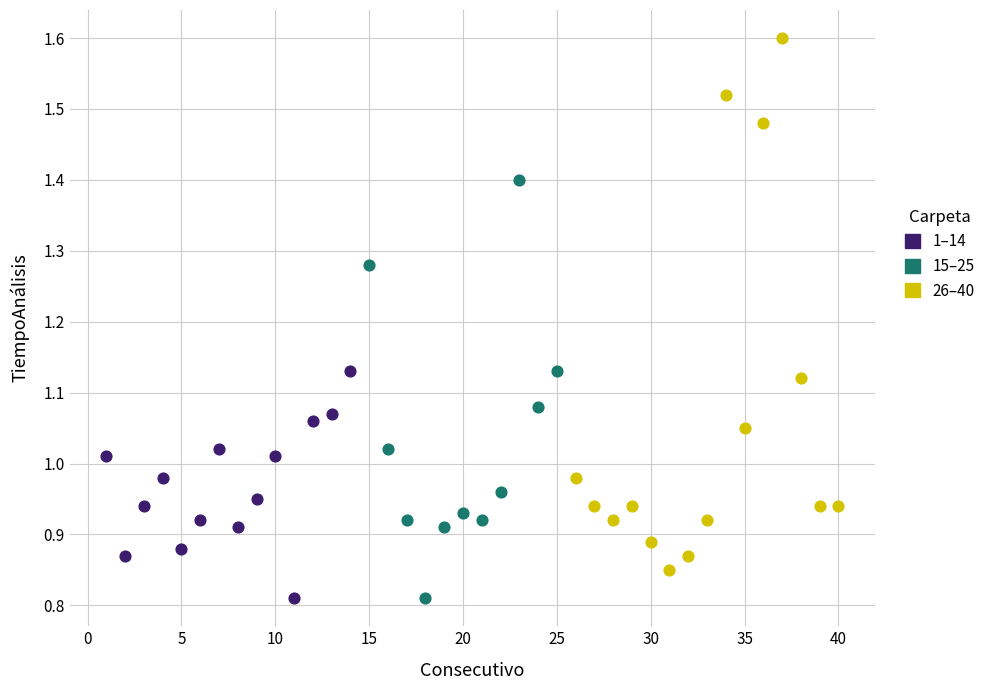

Which series has the largest Y range (max minus min)?

26–40